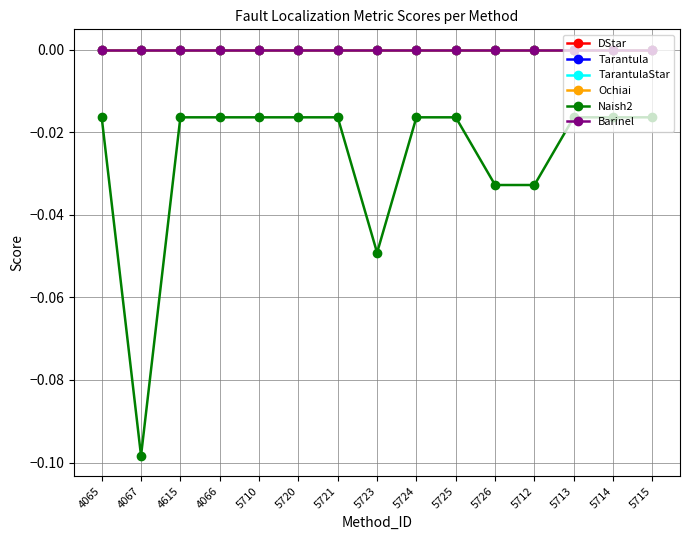

Does the chart have visible grid lines?

Yes